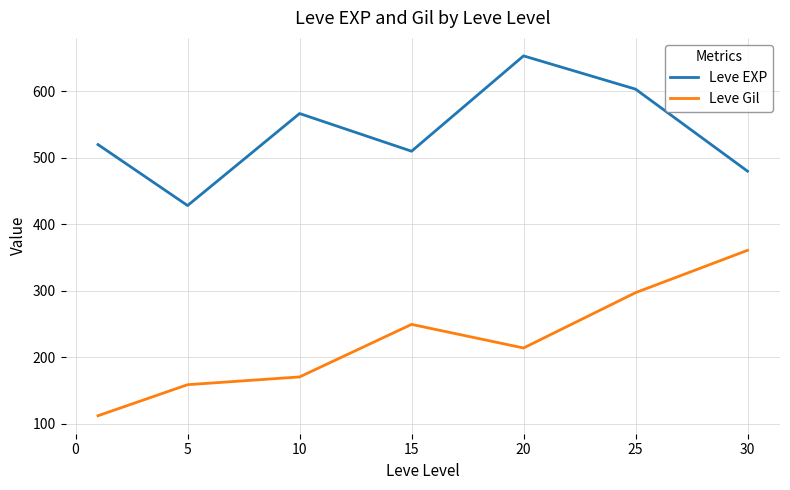

True or false: Leve Gil and Leve EXP cross at least once.

False